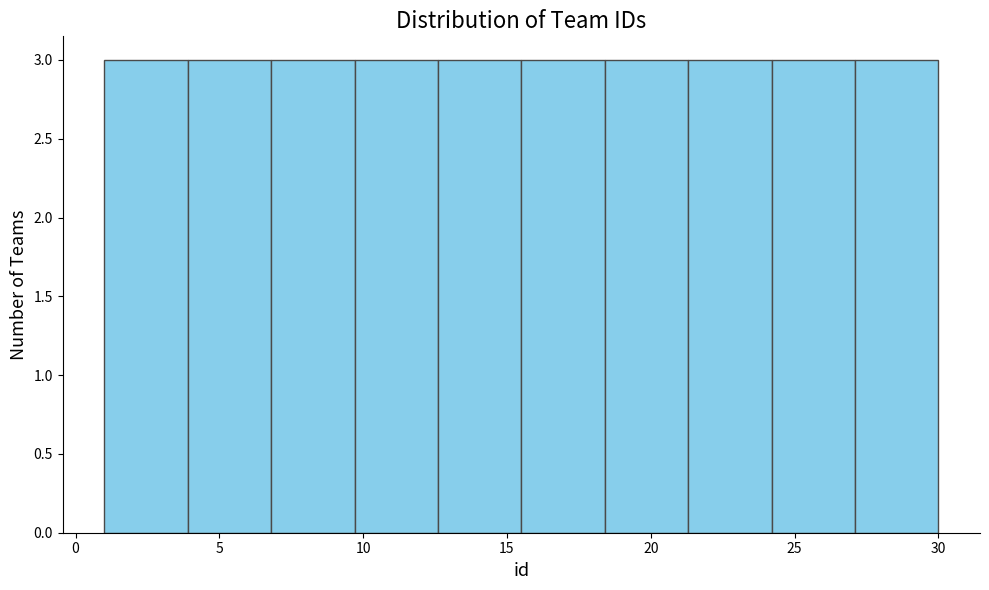

Reading left to right, list every bar in this chart as the range it spans on the x-axis followed by its height. Neither the bar edges nor the heights are printed on the chart, so give them approximately, as read against the axes.

1.0 to 3.9: 3
3.9 to 6.8: 3
6.8 to 9.7: 3
9.7 to 12.6: 3
12.6 to 15.5: 3
15.5 to 18.4: 3
18.4 to 21.3: 3
21.3 to 24.2: 3
24.2 to 27.1: 3
27.1 to 30.0: 3